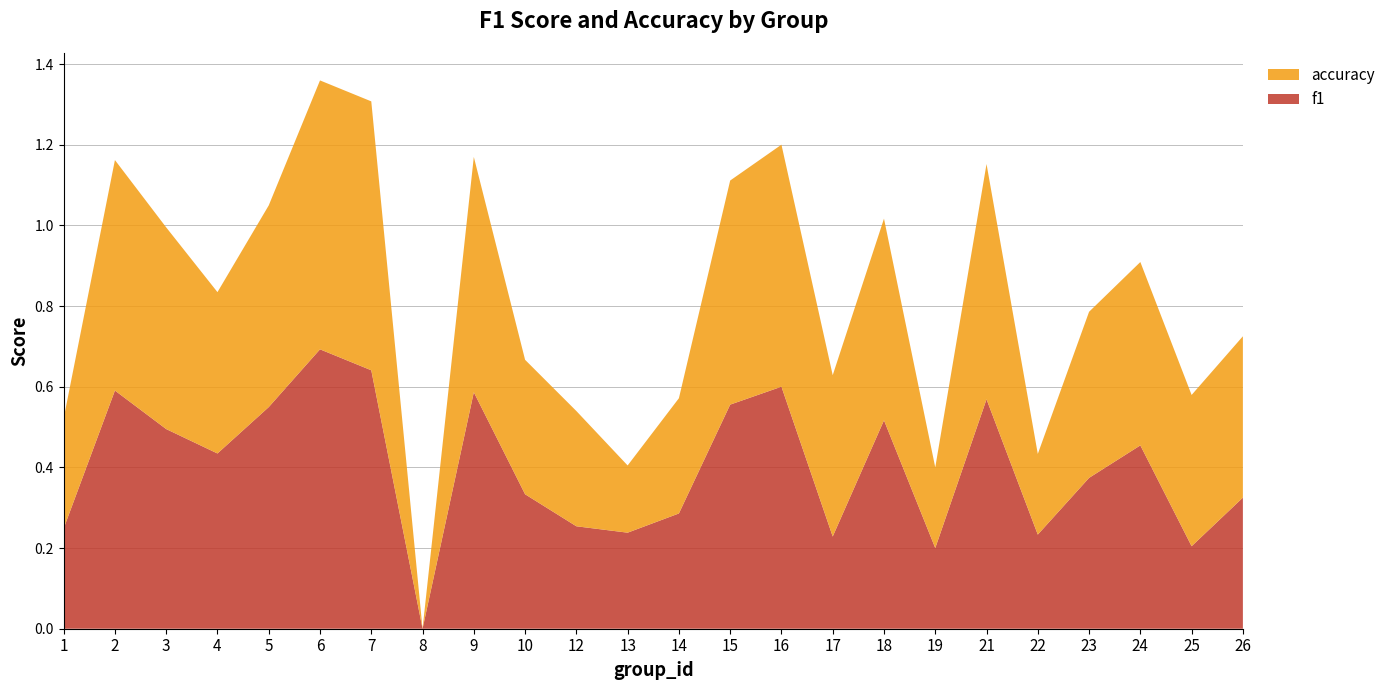

Reading right to left, transcribe all the data shown in this chart.

f1: 0.3	0.2	0.5	0.4	0.2	0.6	0.2	0.5	0.2	0.6	0.6	0.3	0.2	0.3	0.3	0.6	0.0	0.6	0.7	0.5	0.4	0.5	0.6	0.2
accuracy: 0.4	0.4	0.5	0.4	0.2	0.6	0.2	0.5	0.4	0.6	0.6	0.3	0.2	0.3	0.3	0.6	0.0	0.7	0.7	0.5	0.4	0.5	0.6	0.3